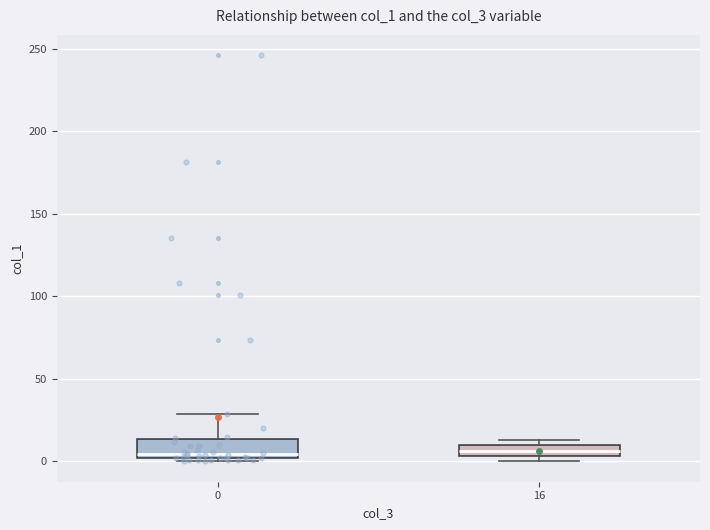

Comparing the boxes themselves (not the whiskers), which one is the tallest?

0